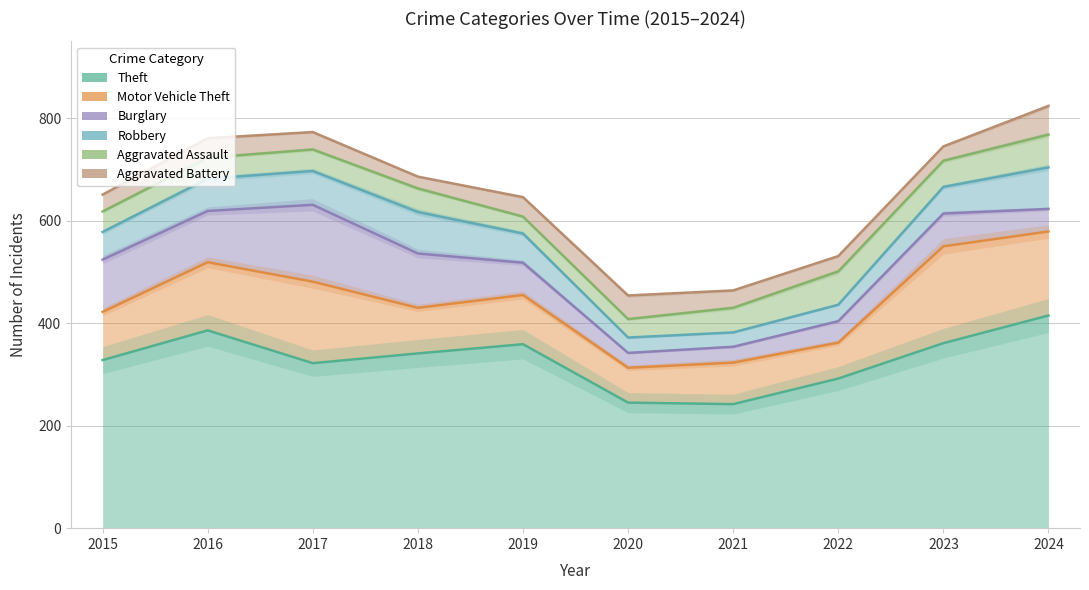

Between 2021 and 2016, which is larger?

2016